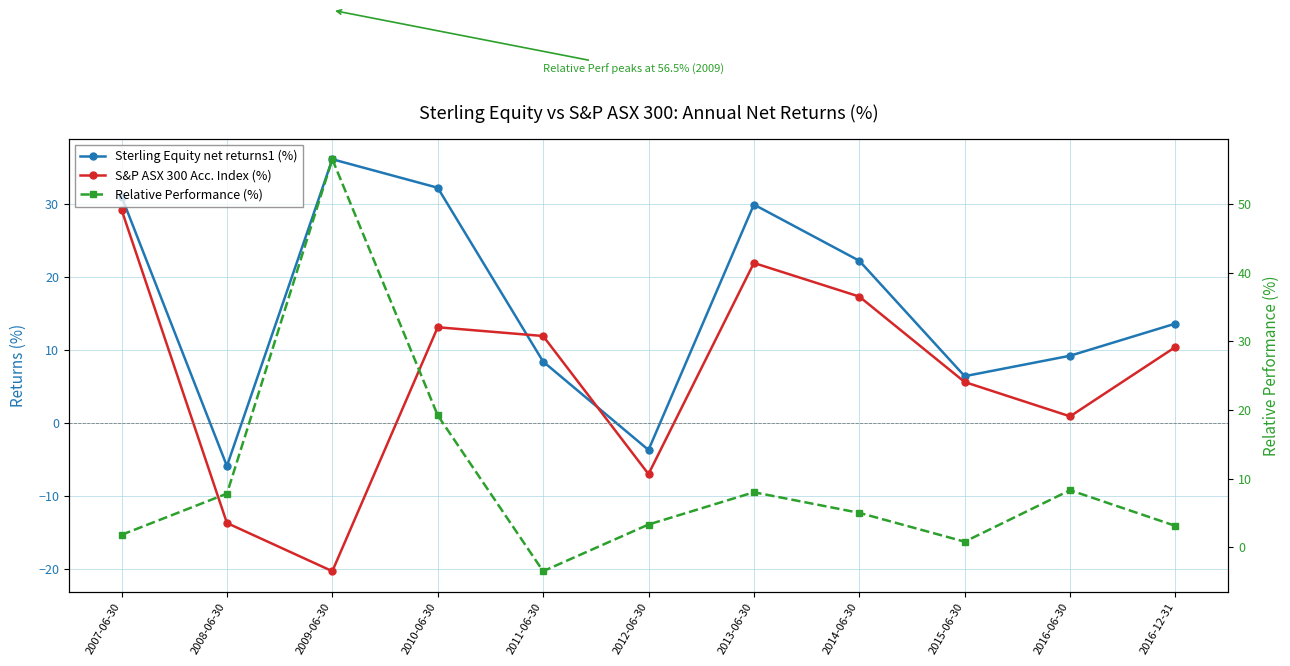

How many interior local valleys does the Sterling Equity net returns1 (%) series have?

3